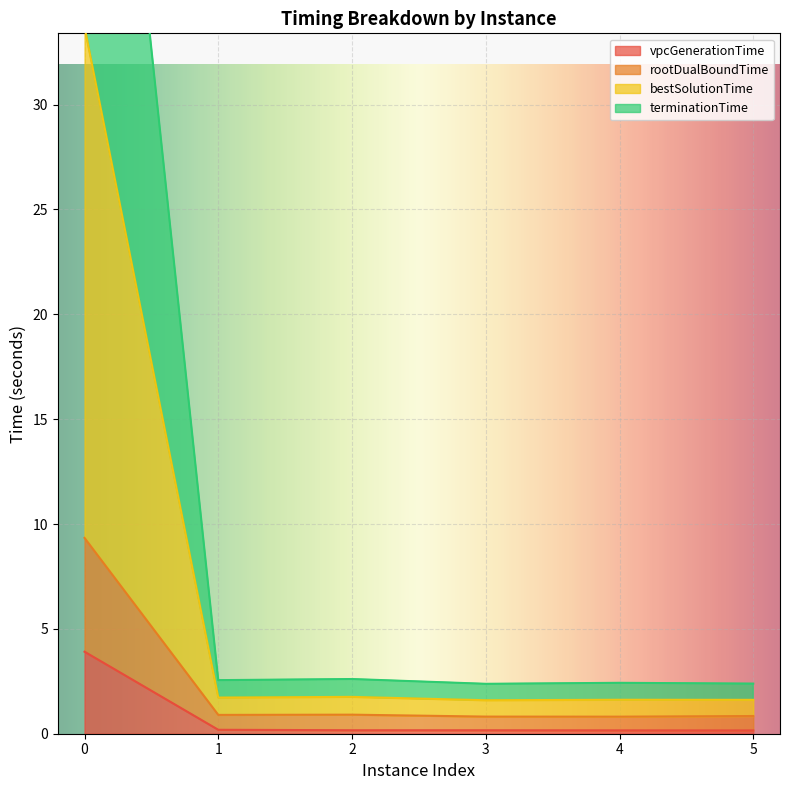

What are all the series names shown in the legend?

vpcGenerationTime, rootDualBoundTime, bestSolutionTime, terminationTime